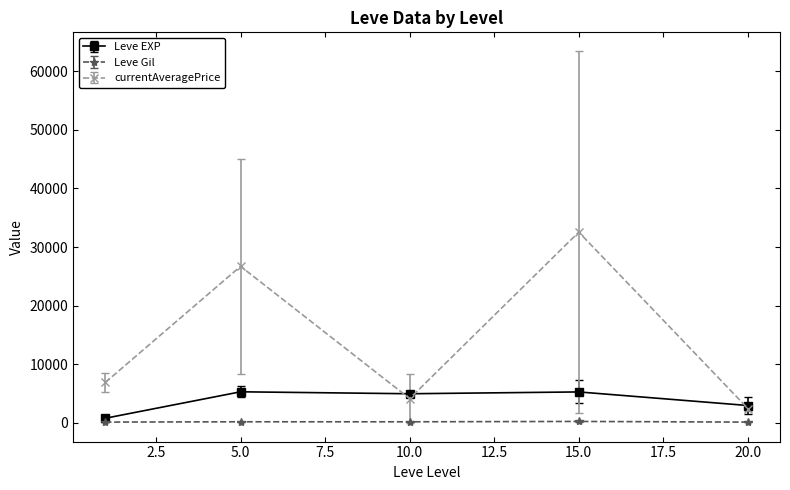

What is the smallest value displayed?

107.0